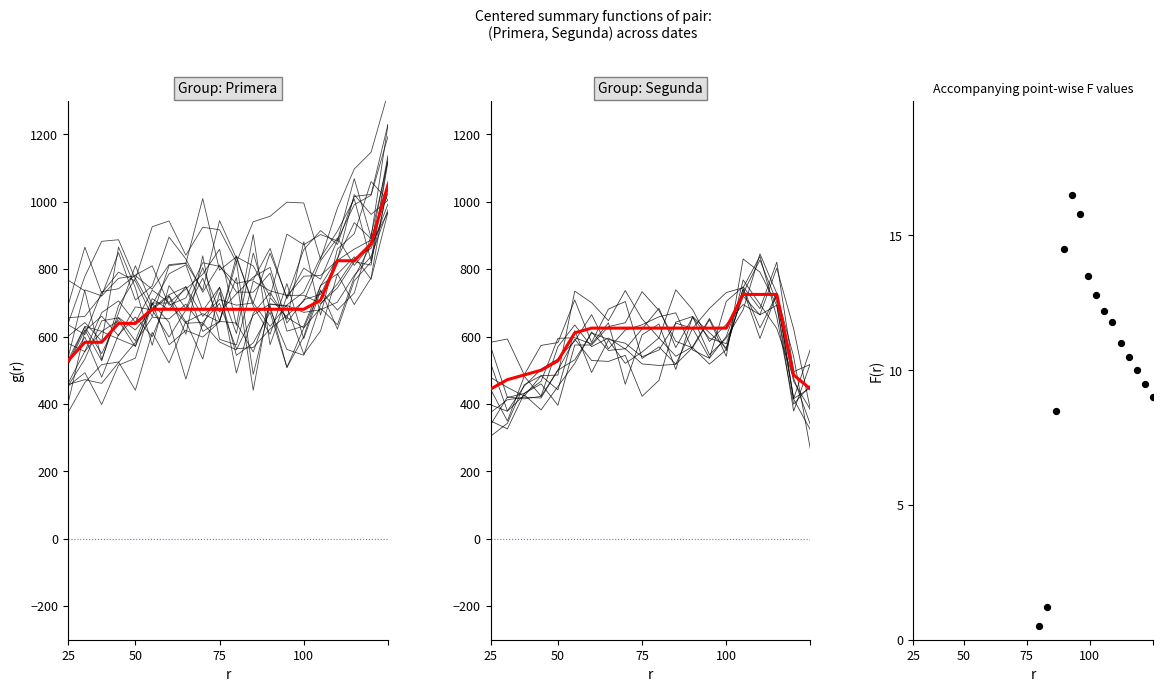

Which series reaches the minimum Y coordinate?

Segunda